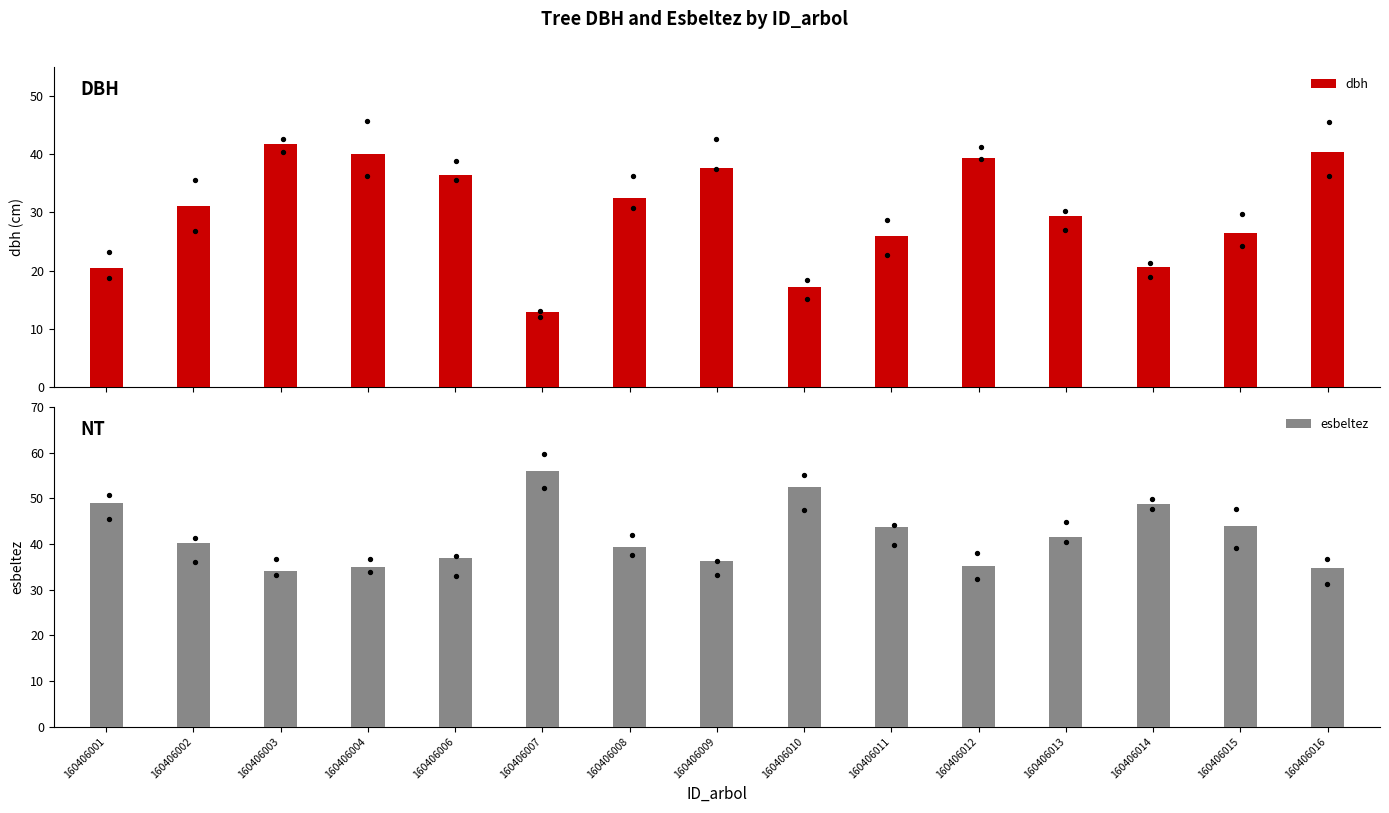

Which series has the largest Y range (max minus min)?

dbh